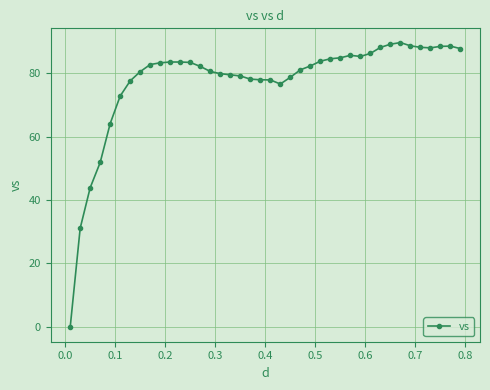

What is the minimum value shown in the chart?

-0.2